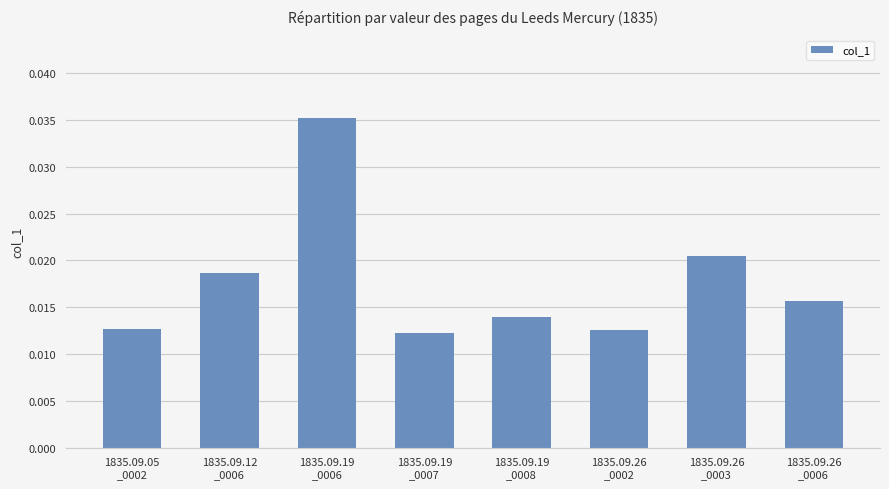

Count the values in the range 0 to 1.

8